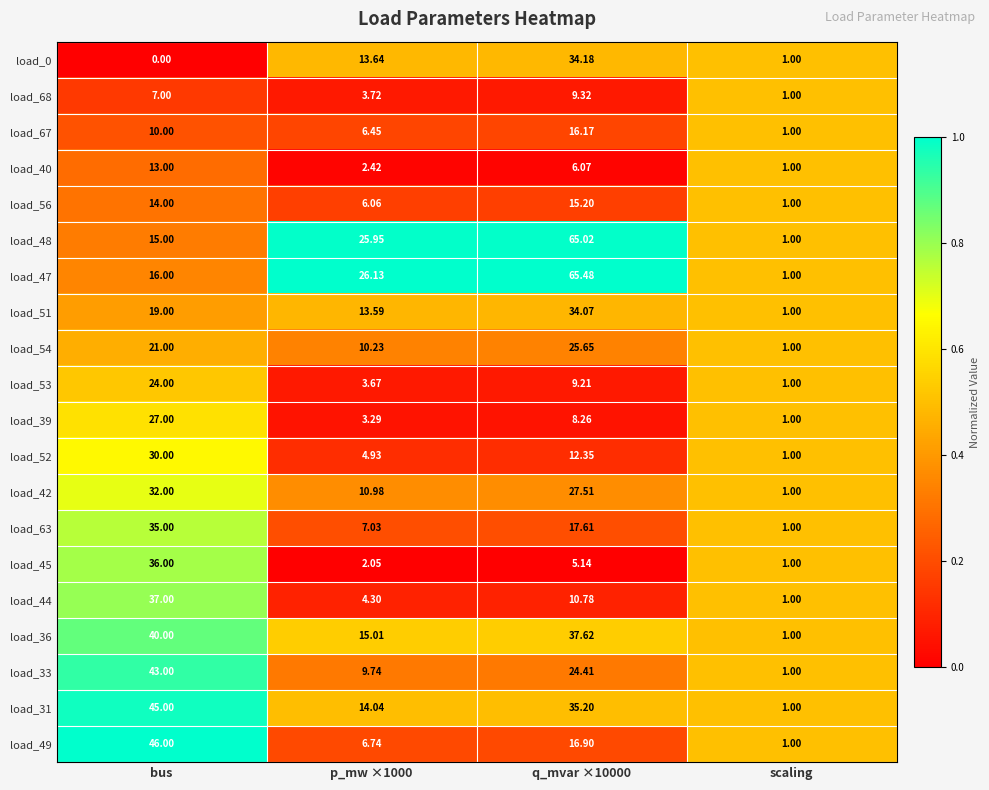

At which category is the sum across all series the highest?

bus